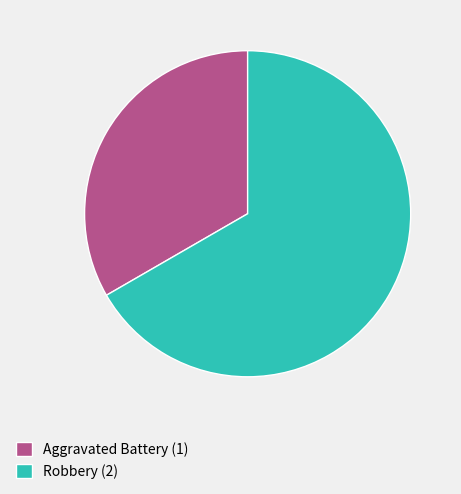

Between Robbery (2) and Aggravated Battery (1), which is larger?

Robbery (2)